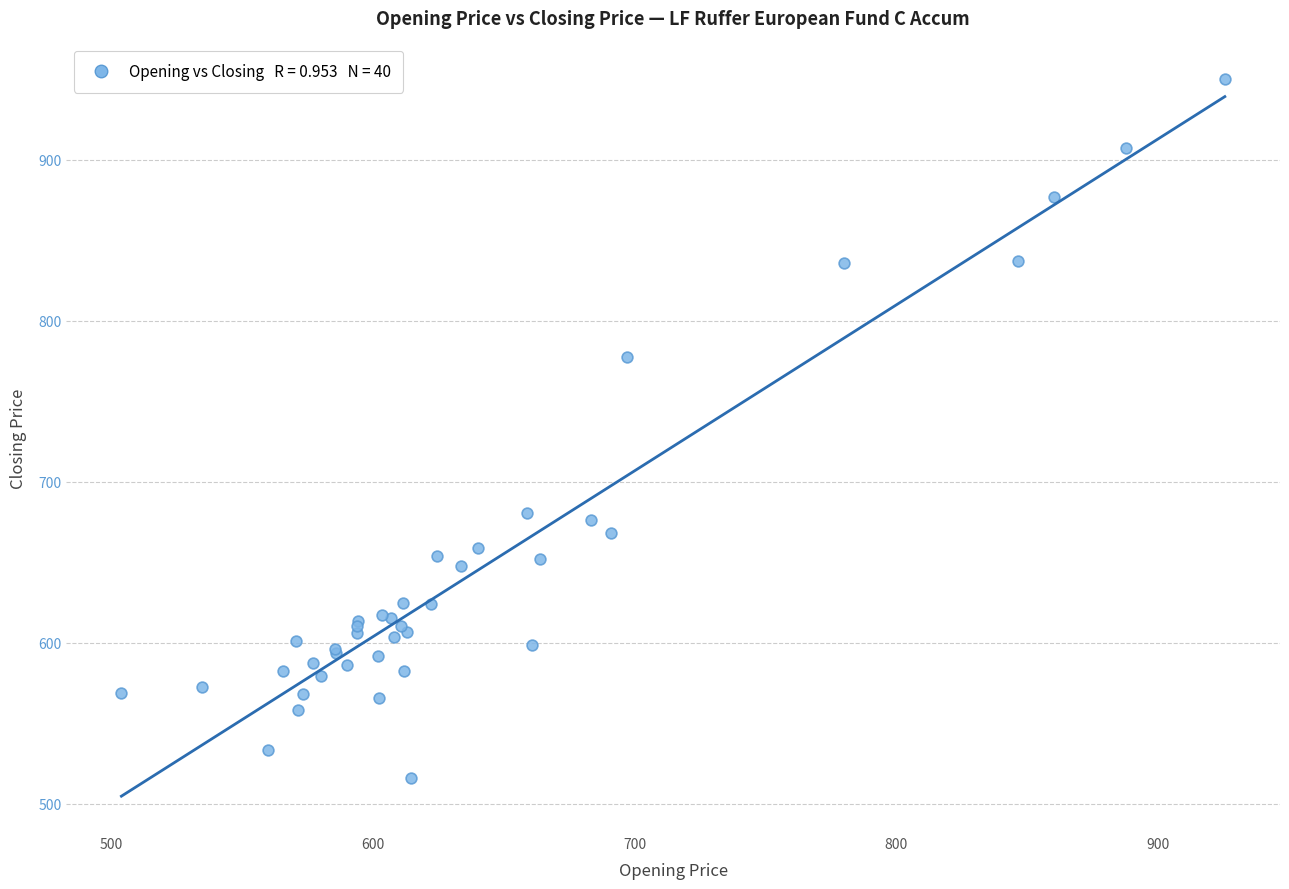

What Y value in the scatter plot is closest to 732?

777.3